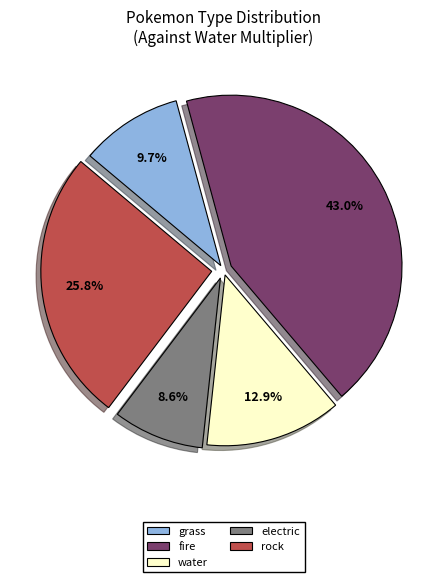

Is the sum of electric and fire greater than half?

Yes